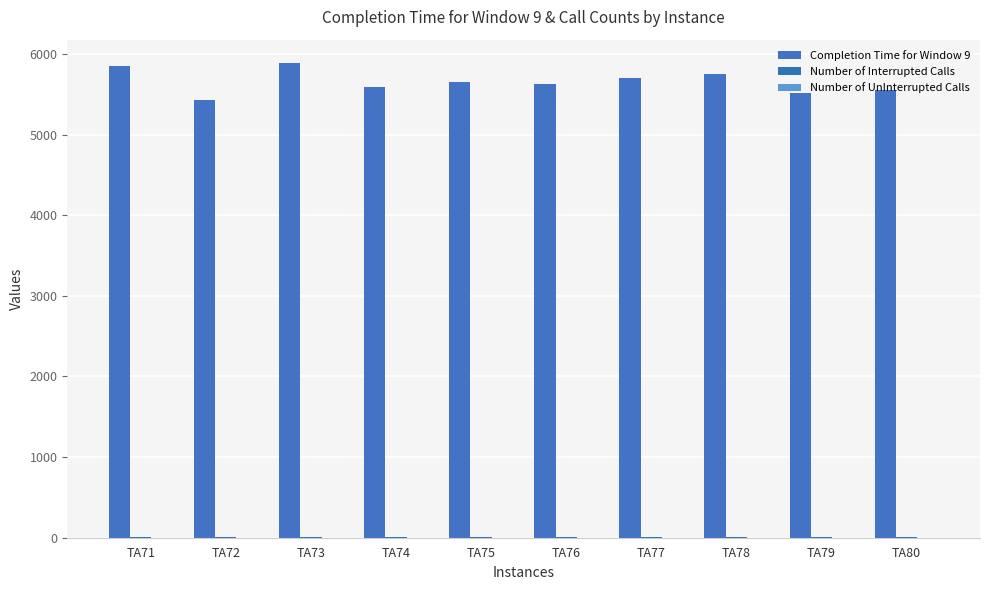

Which series changed the most between TA78 and TA79?

Completion Time for Window 9